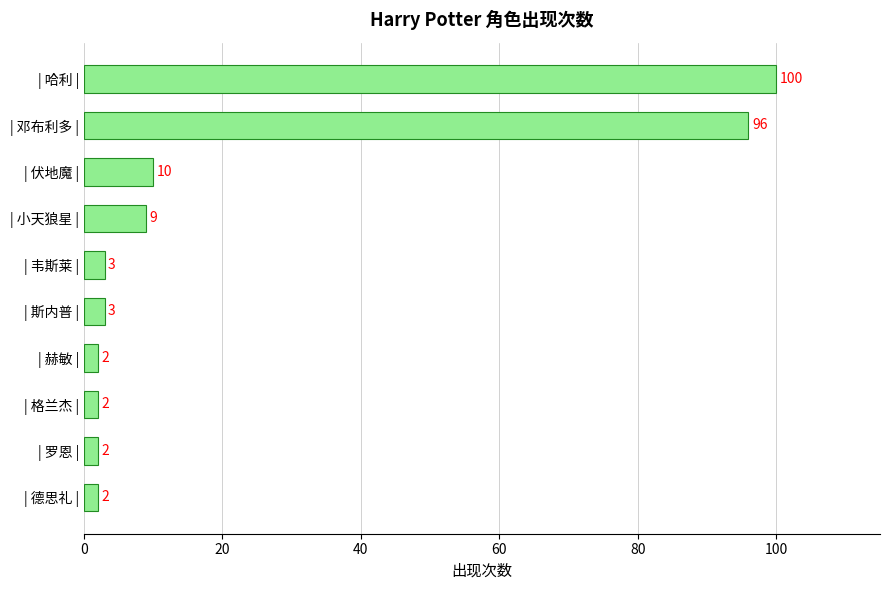

Does the chart contain any negative values?

No